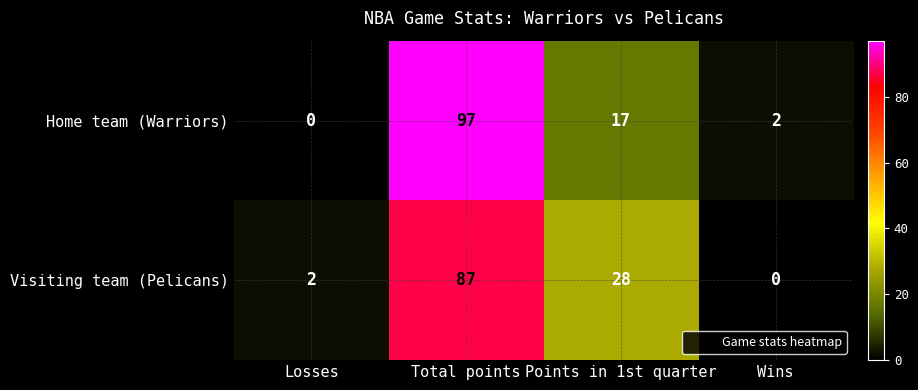

At how many categories does at least one series exceed 17?

2